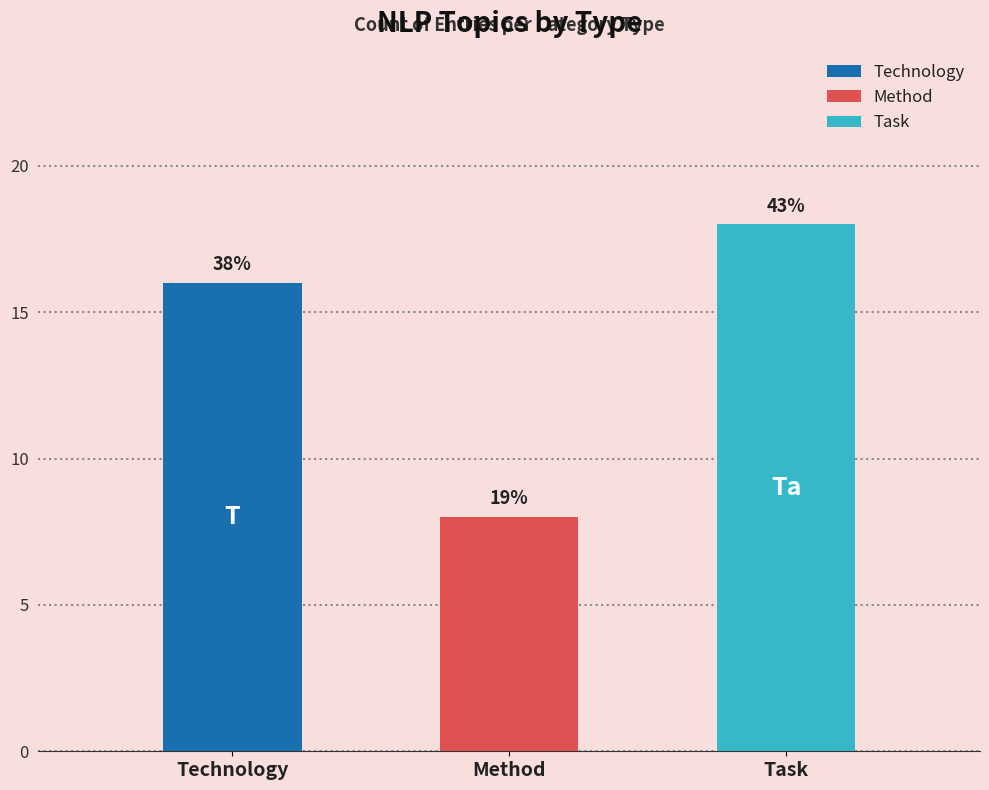

Which category has the highest value across all series?

Task